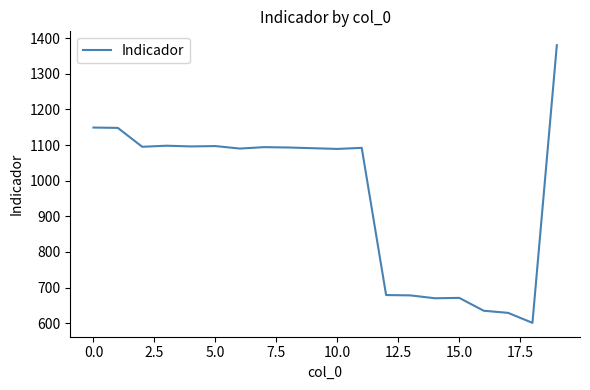

What is the smallest value displayed?

601